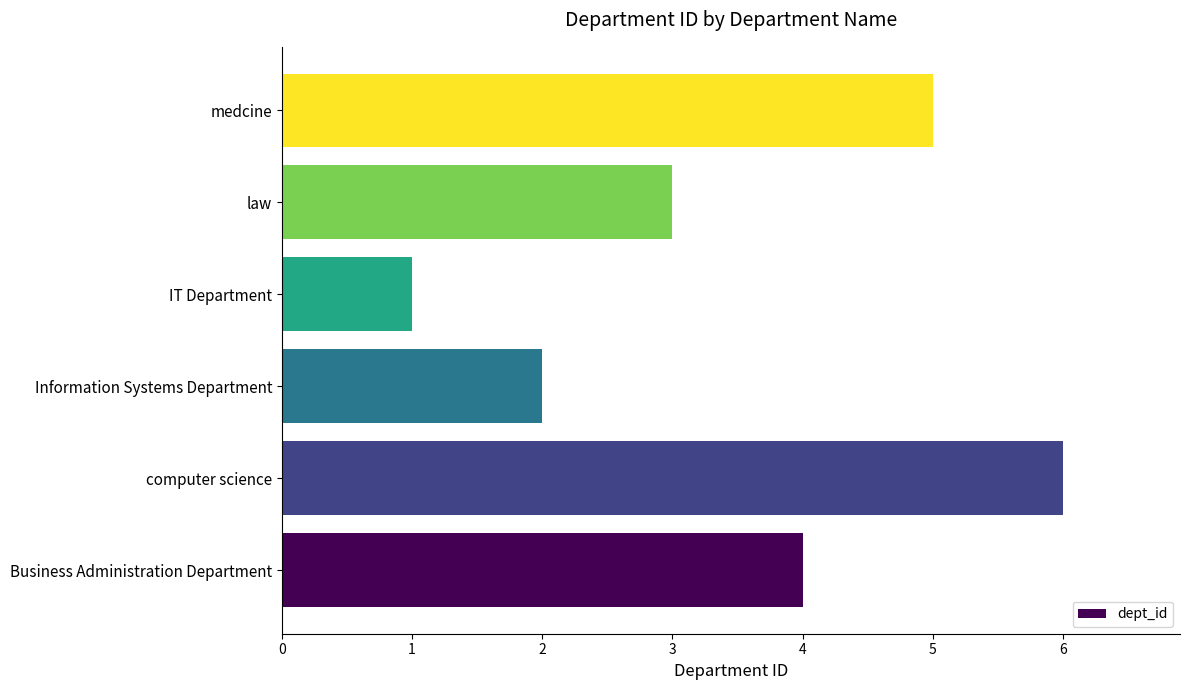

Count the number of data series in this chart.

1